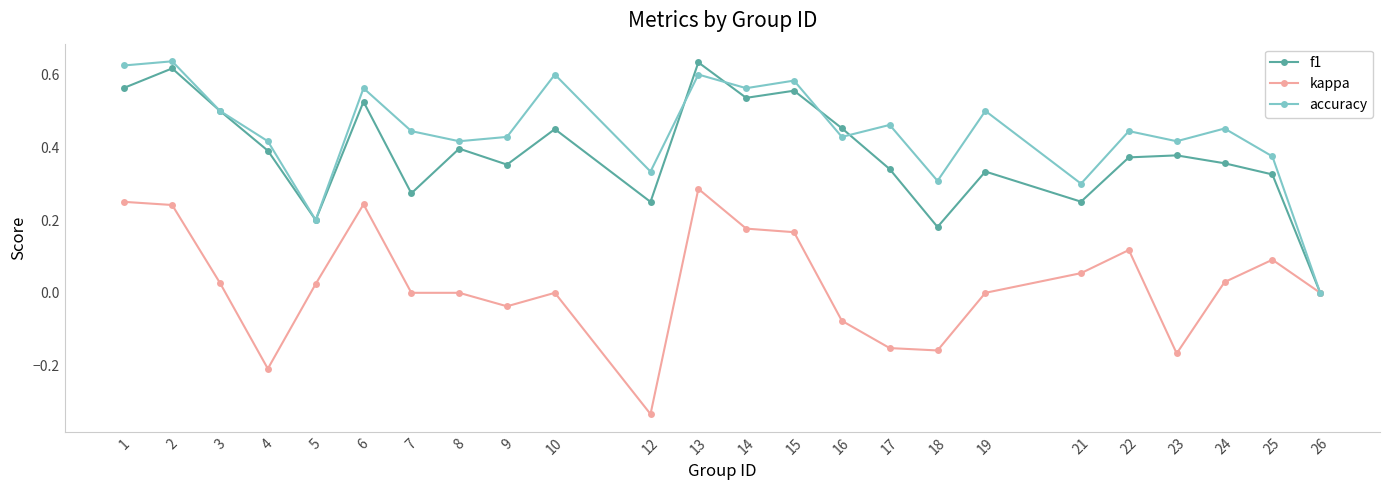

How many lines are shown in the chart?

3